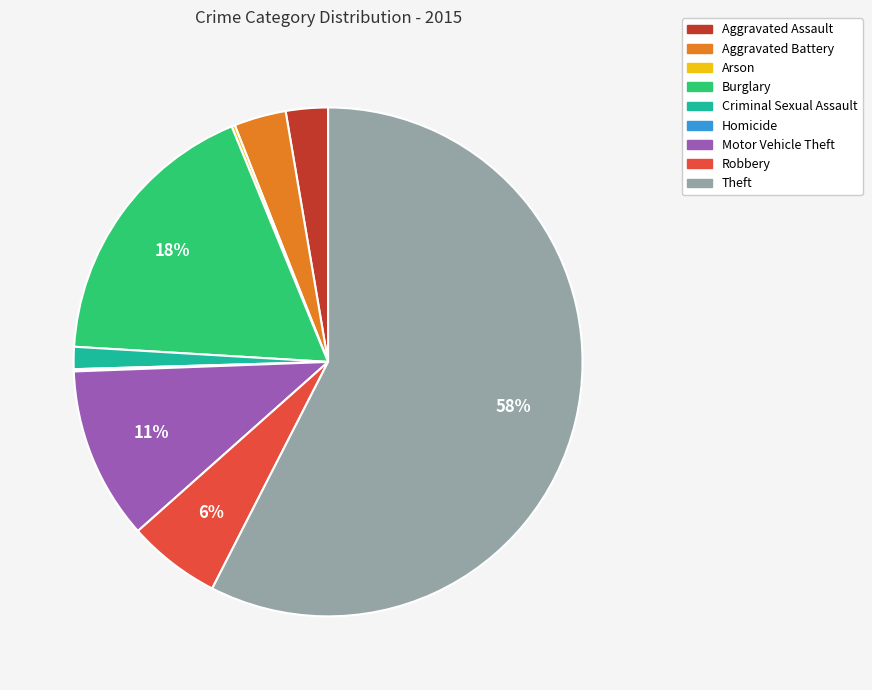

Do Aggravated Battery and Robbery together represent more than half of the pie?

No